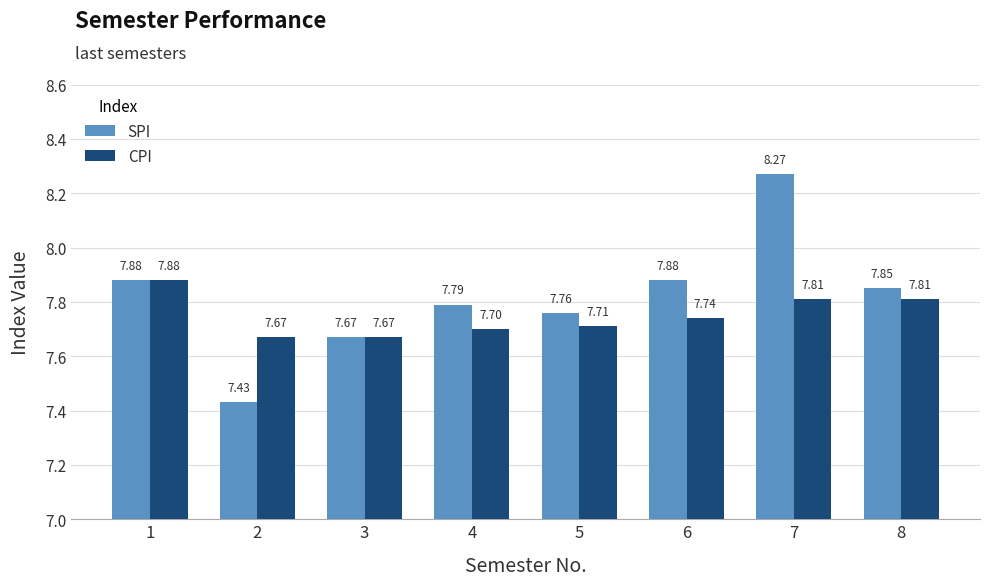

Which category has the highest value in the SPI series?

7